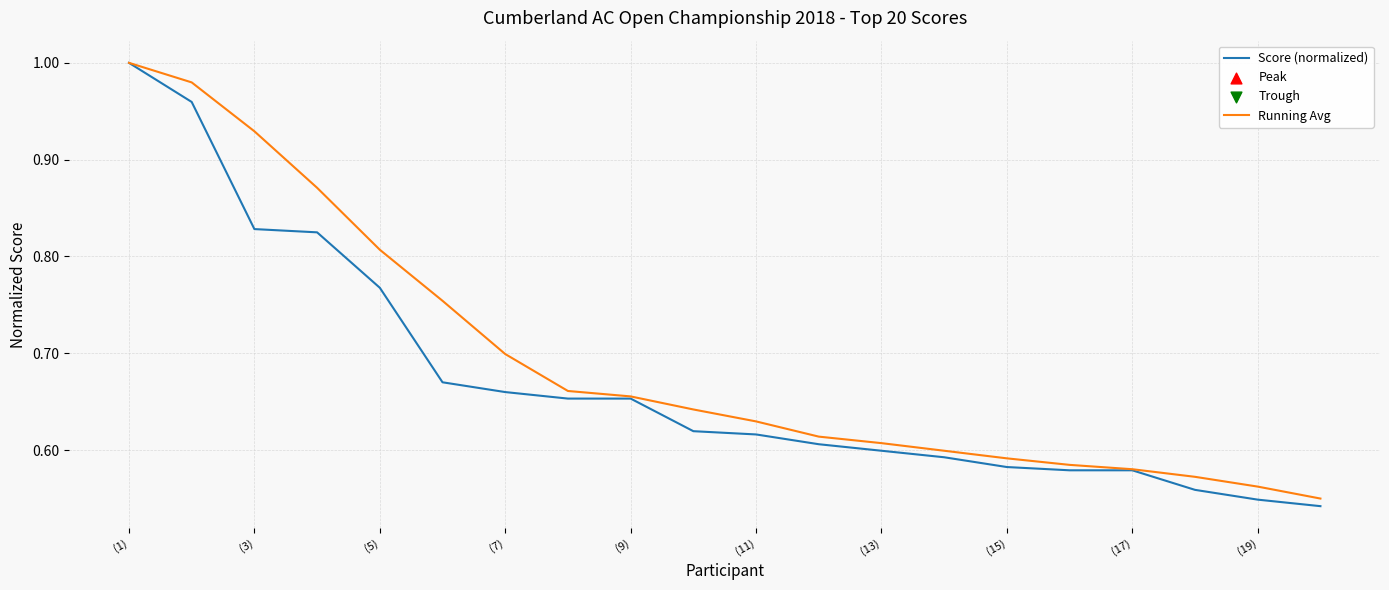

Which series has the largest total across all categories?

Running Avg